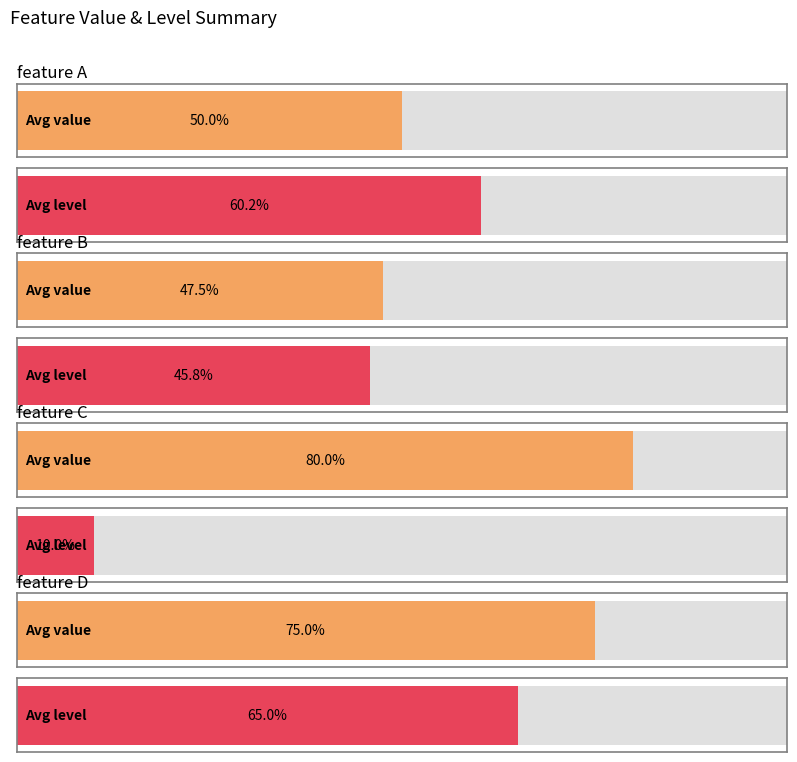

At which label does level first exceed 55?

feature A